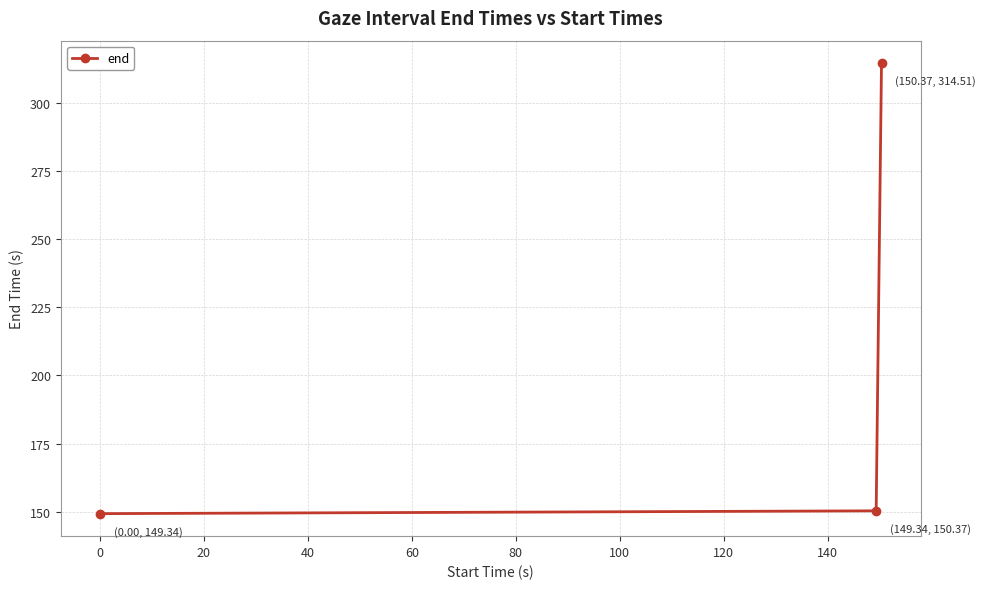

What is the value of the 3rd point from the left?

314.5